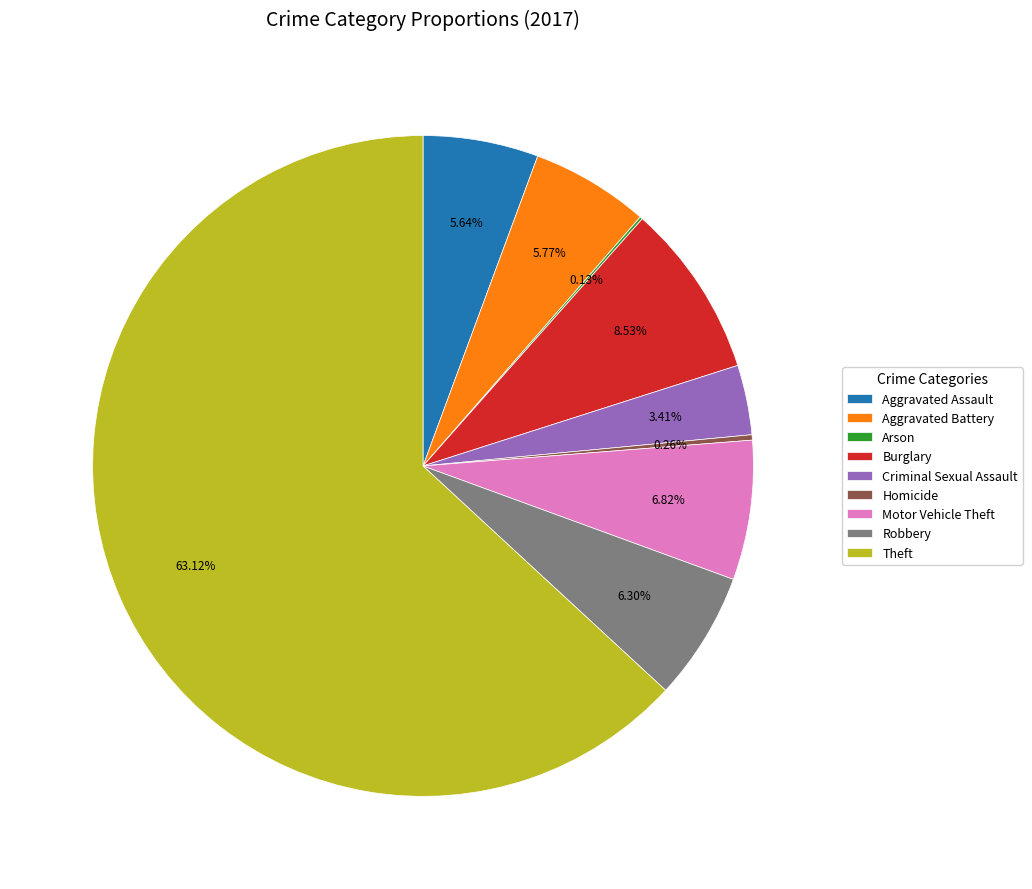

The Robbery slice represents 6% of the pie. True or false?

True